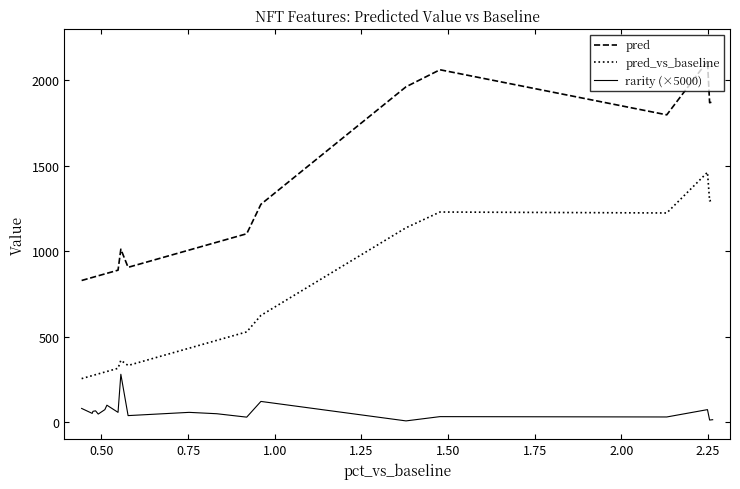

Which series has the widest spread of values?

pred